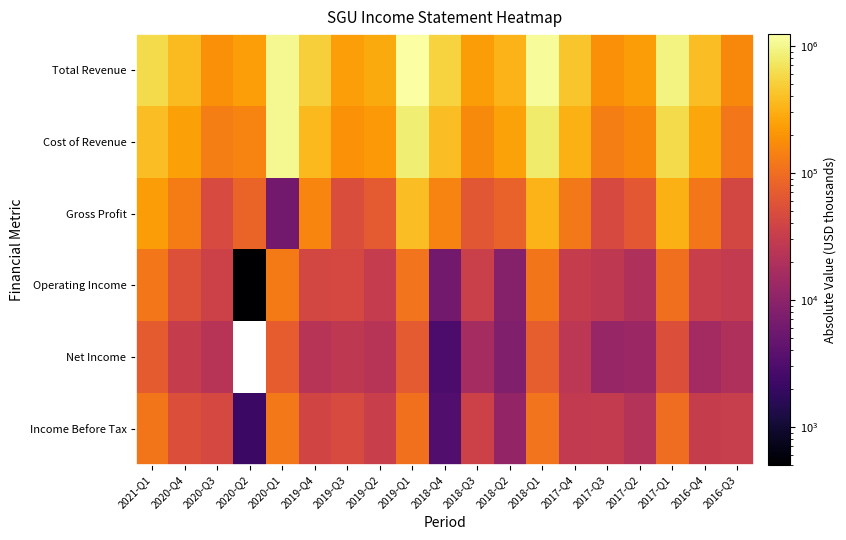

What is the maximum value shown in the chart?

1234600.0